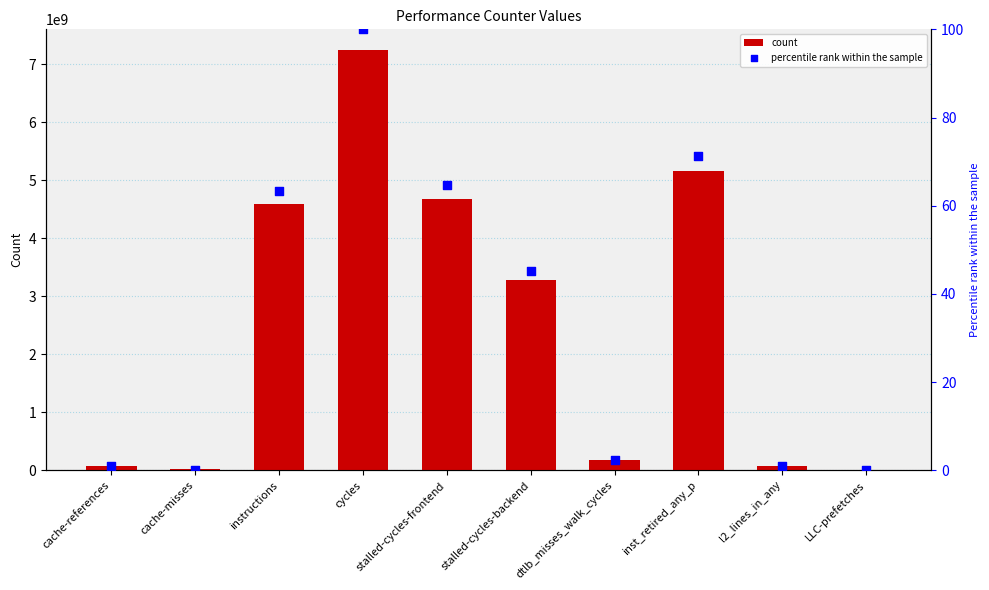

Which series reaches the maximum Y coordinate?

count